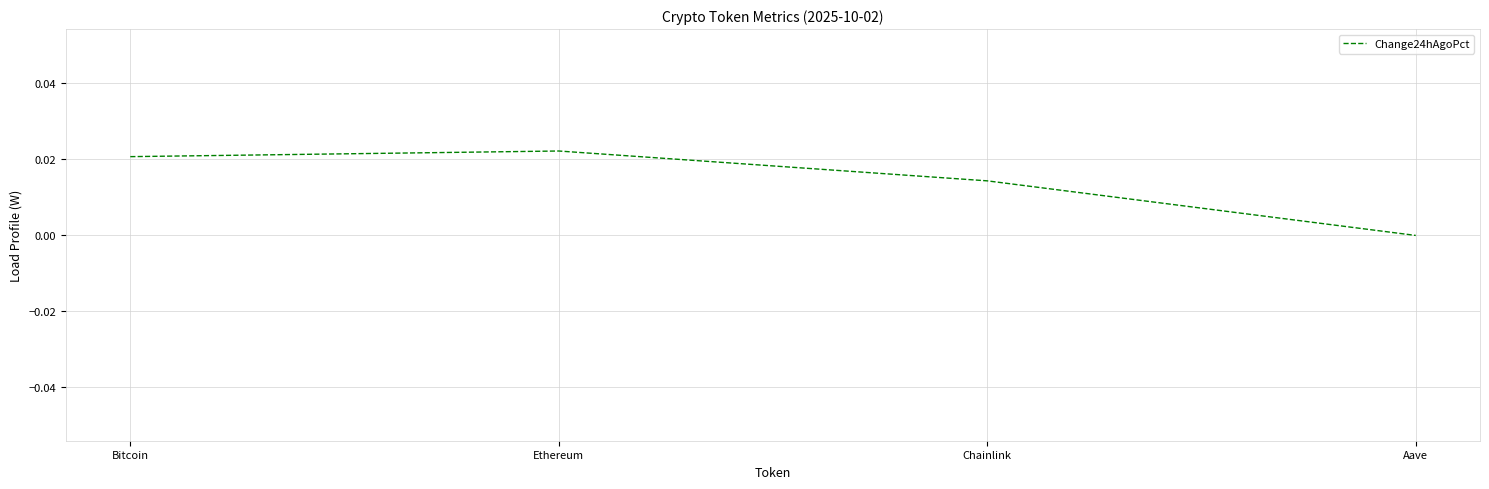

How many series are shown in this chart?

1